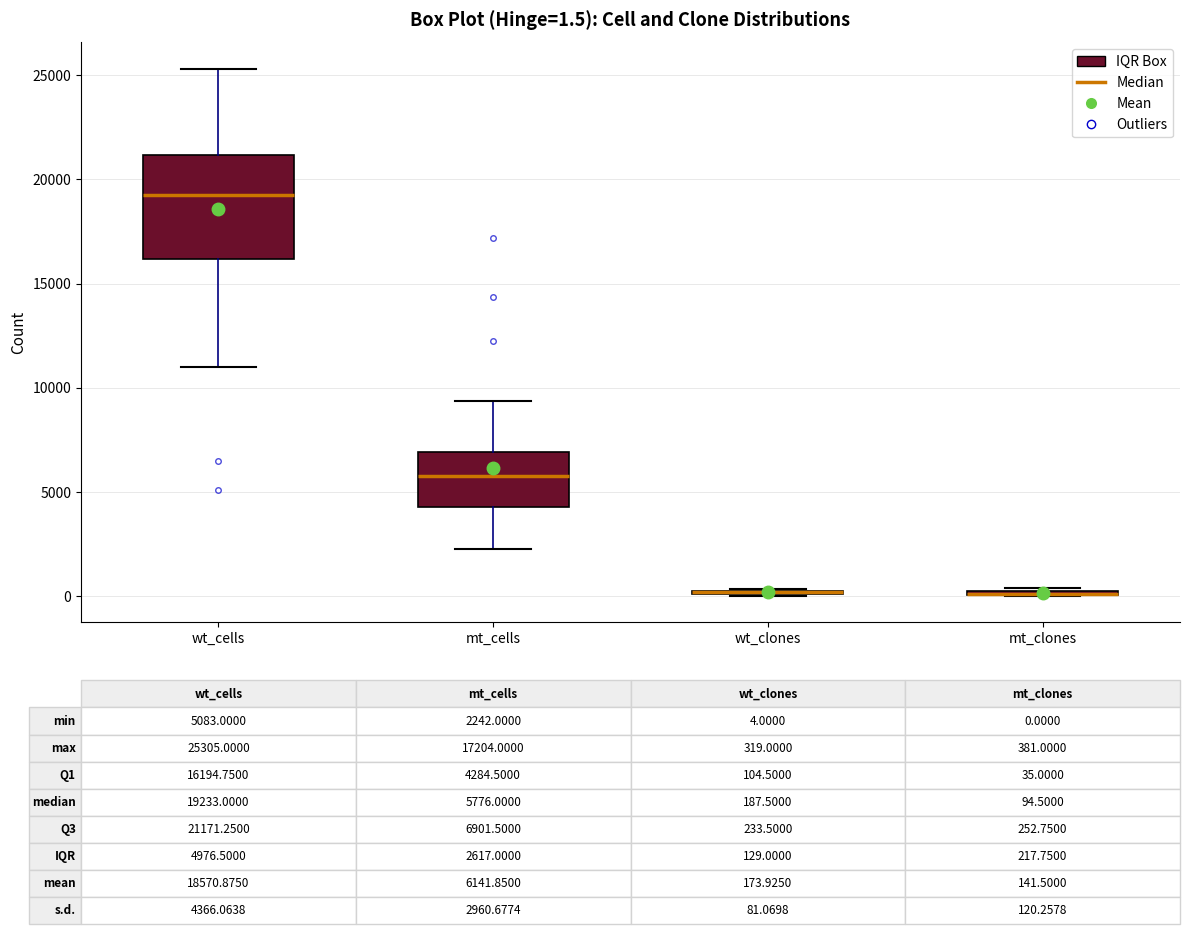

Comparing the boxes themselves (not the whiskers), which one is the tallest?

wt_cells